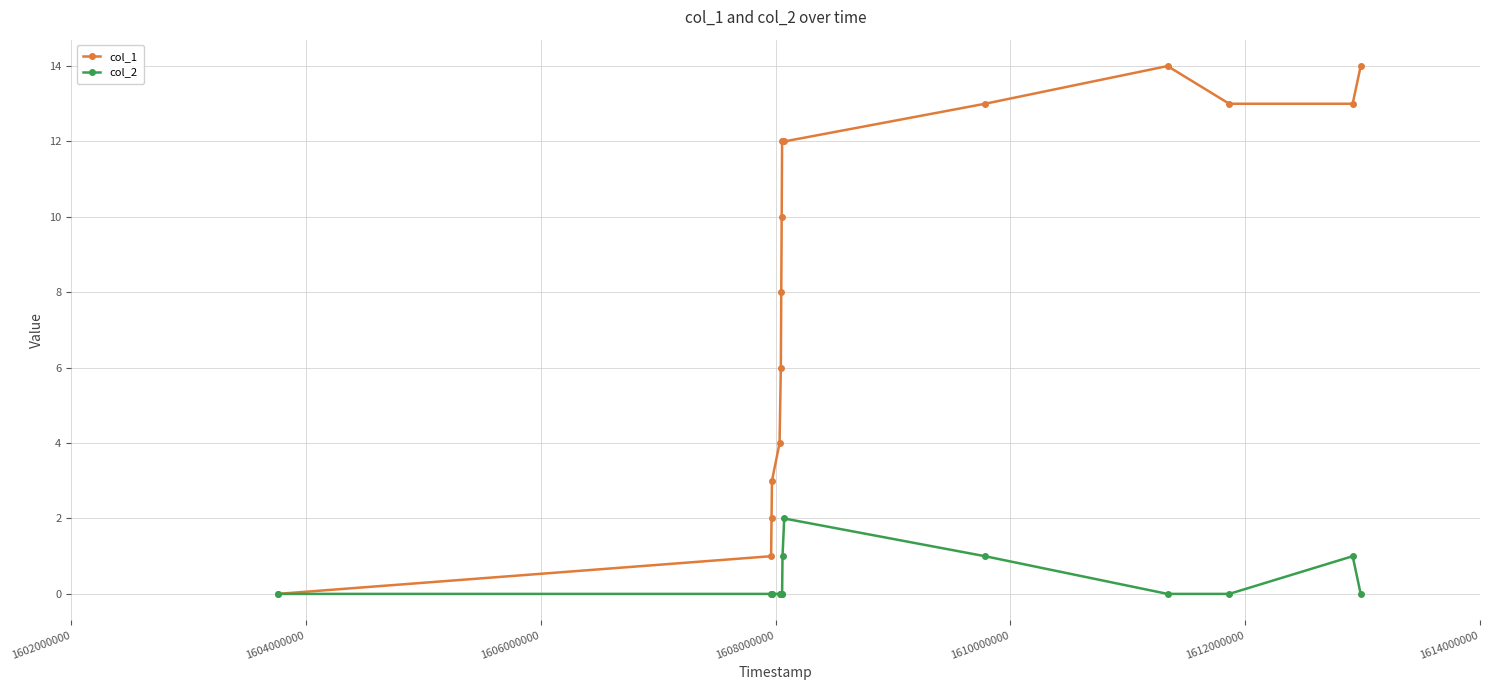

Rank the series by their average value, from lowest to highest.

col_2, col_1